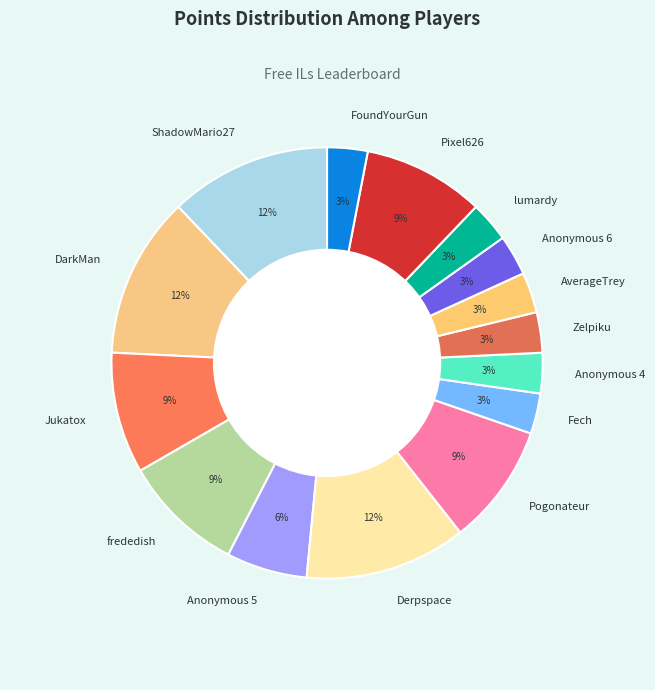

Which has a higher value, lumardy or Pogonateur?

Pogonateur